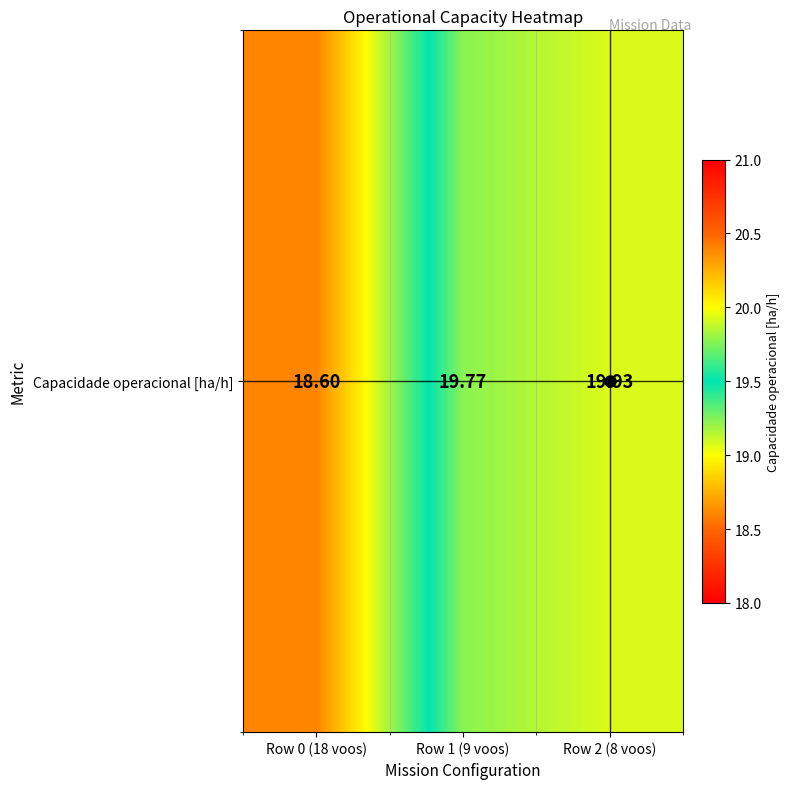

Where is the data nearest to the value 19?

Row 0 (18 voos)